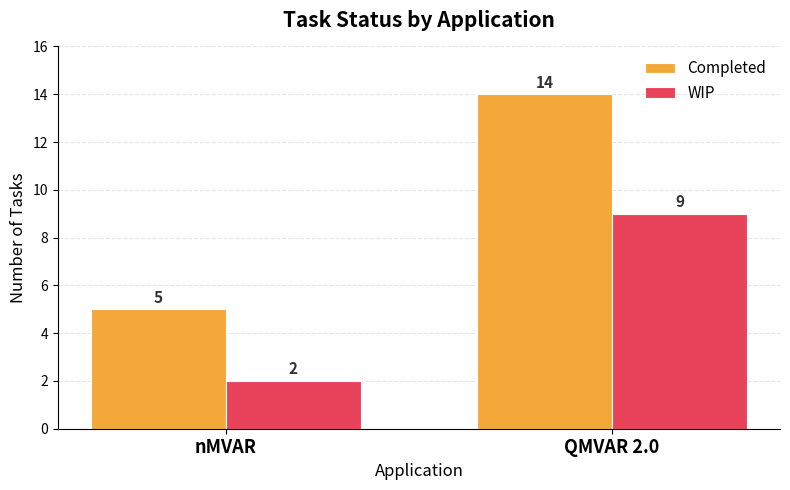

Reading left to right, extract all data points from this chart.

Completed: 5	14
WIP: 2	9